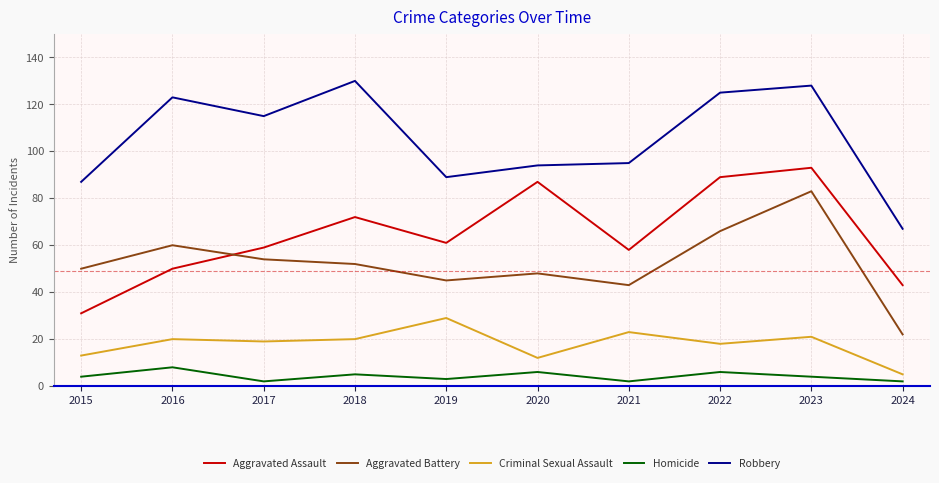

What is the minimum value shown in the chart?

2